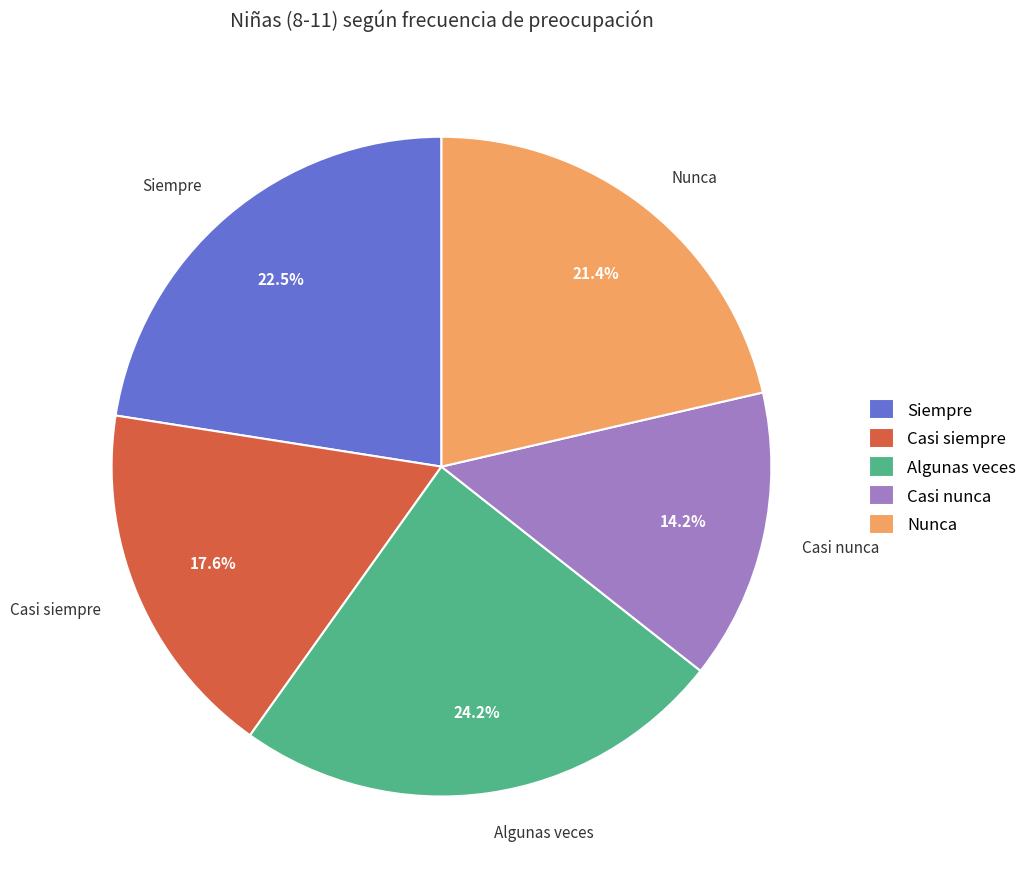

How many segments does this pie chart have?

5